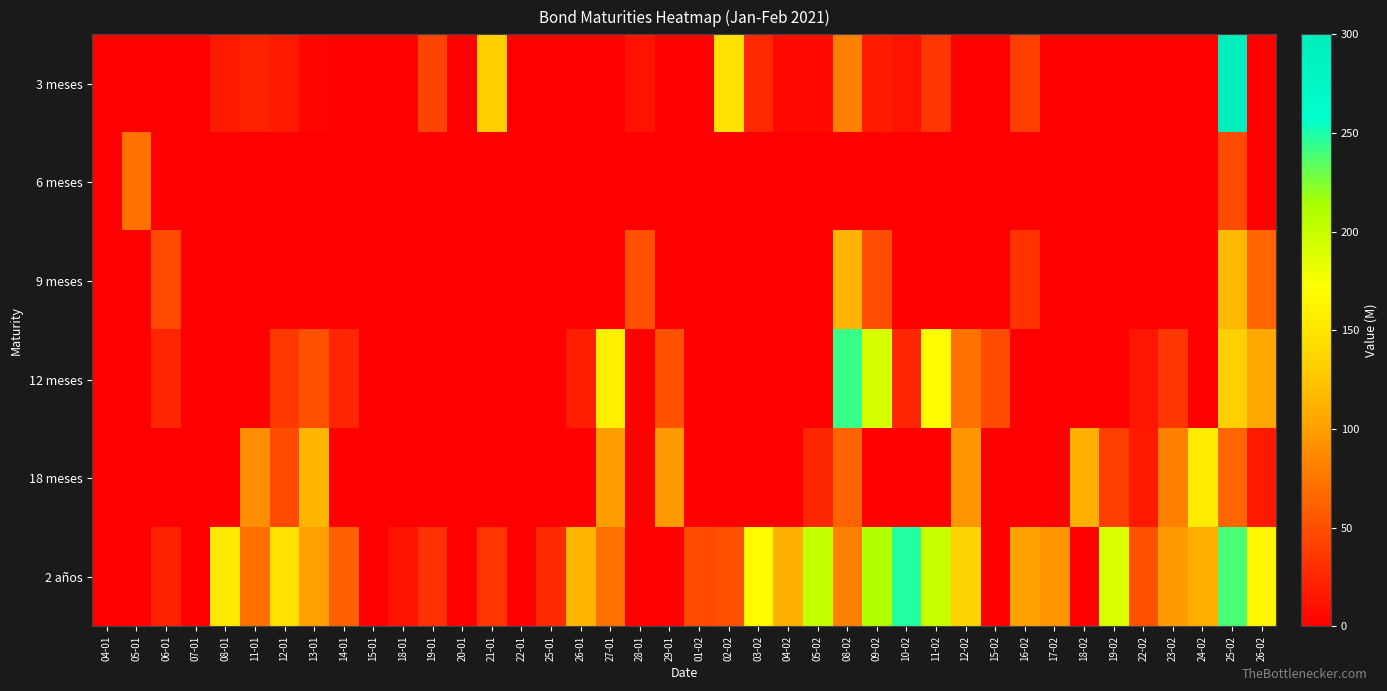

Which series changed the most between 13-01 and 04-02?

18 meses